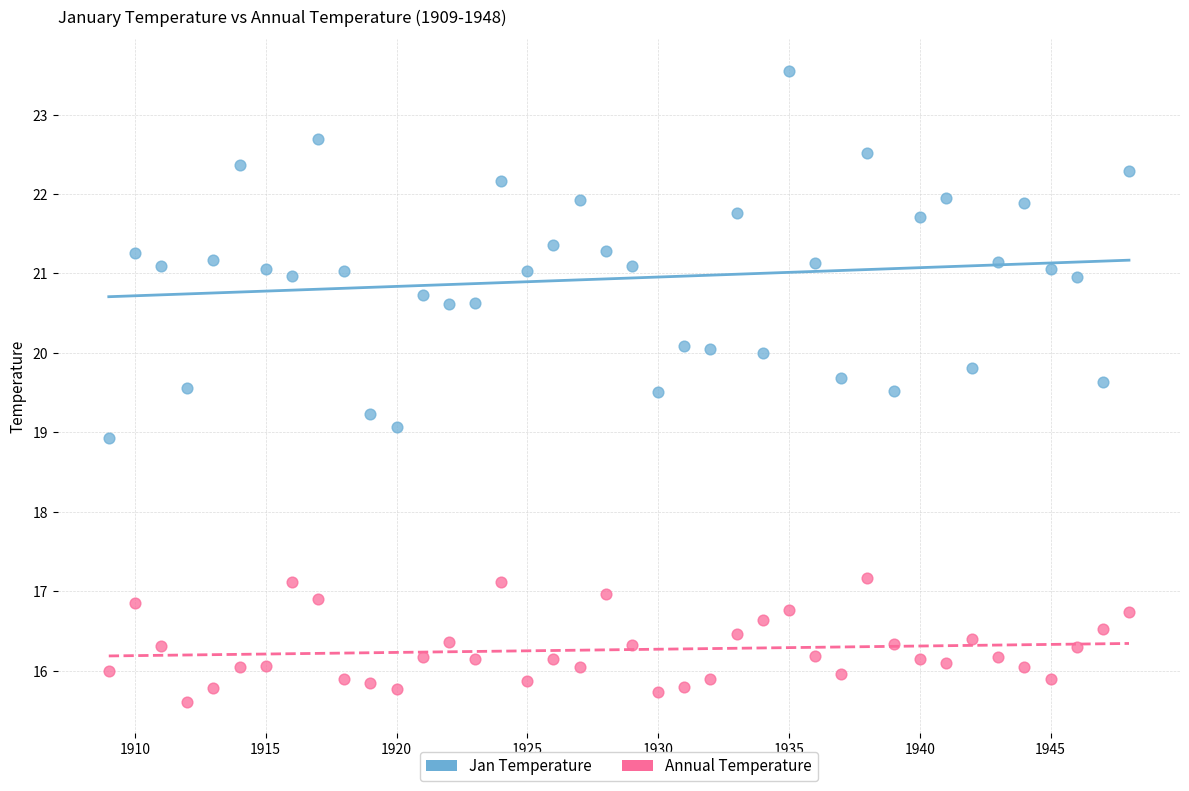

Across all data points, what is the range of X values (max minus min)?

39.0